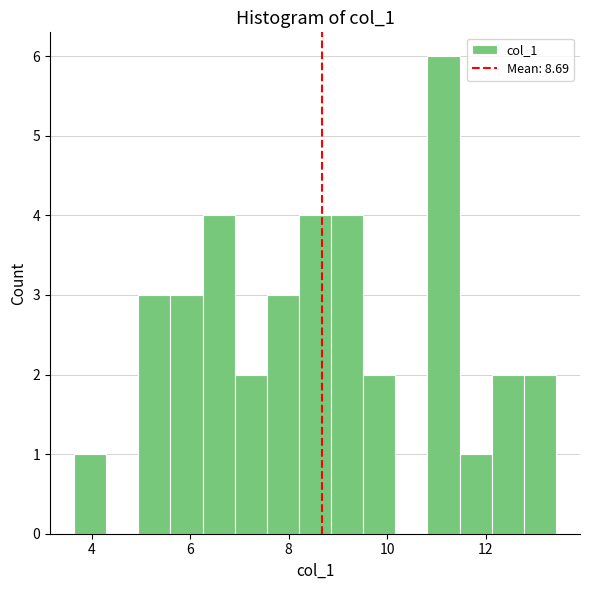

Around what value on the x-axis is the tallest bar? Give the approximate position of its centre, as read against the axis.

11.2